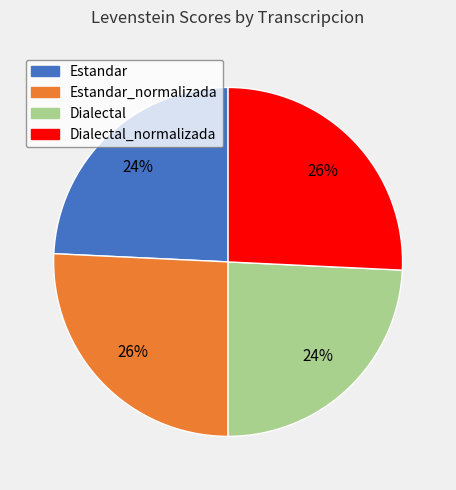

How many segments does this pie chart have?

4